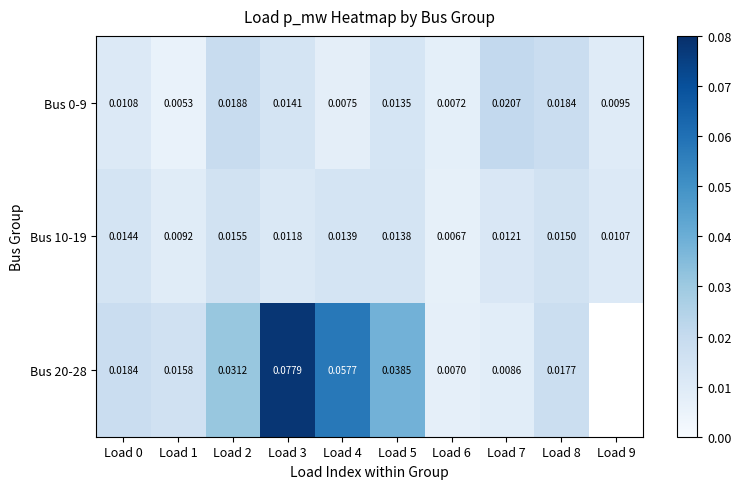

Is the value of Bus 0-9 at Load 9 greater than the value of Bus 10-19 at Load 9?

No